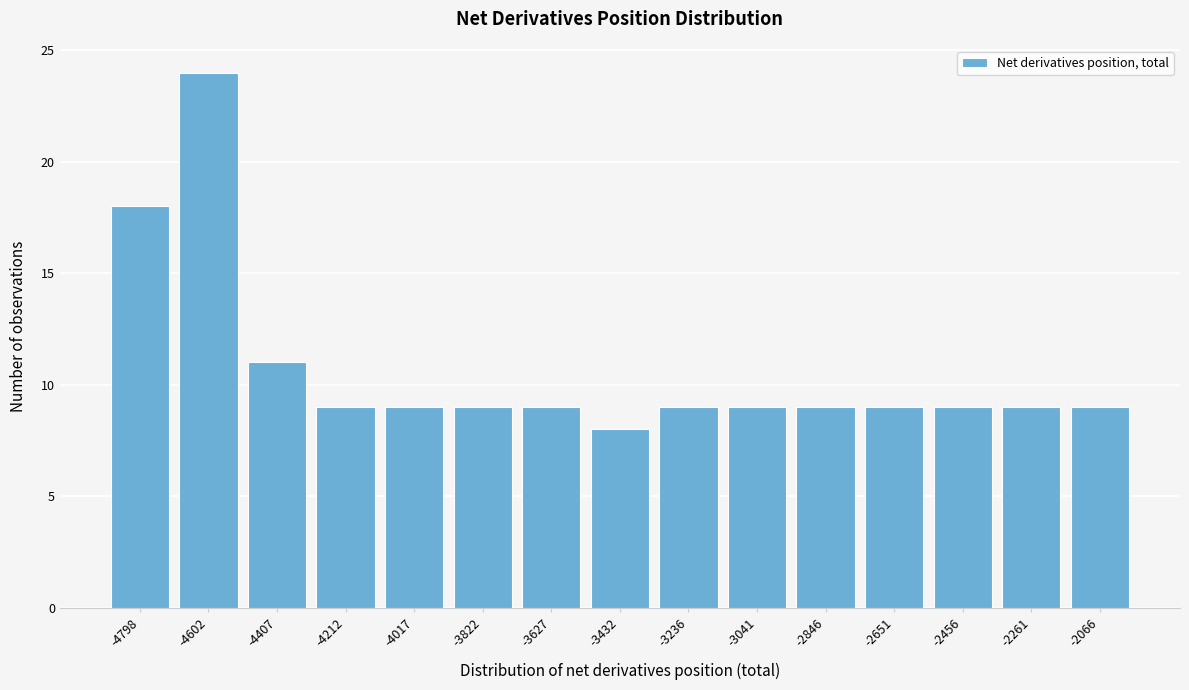

Reading left to right, extract all data points from this chart.

18	24	11	9	9	9	9	8	9	9	9	9	9	9	9